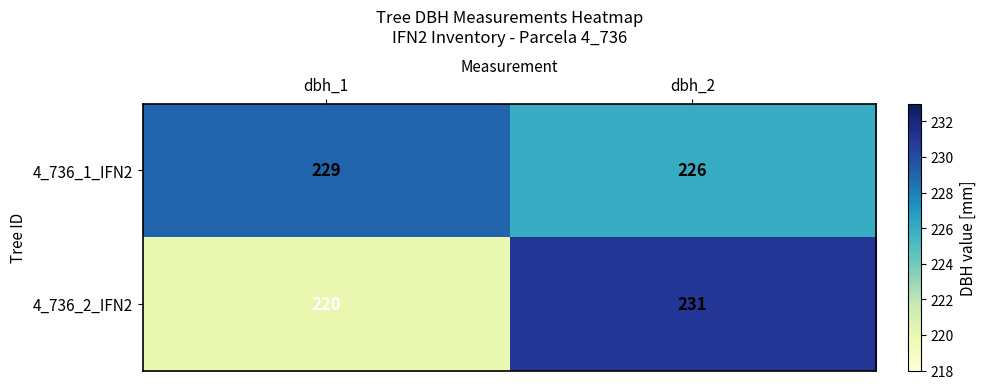

Which series has the largest total across all categories?

4_736_1_IFN2